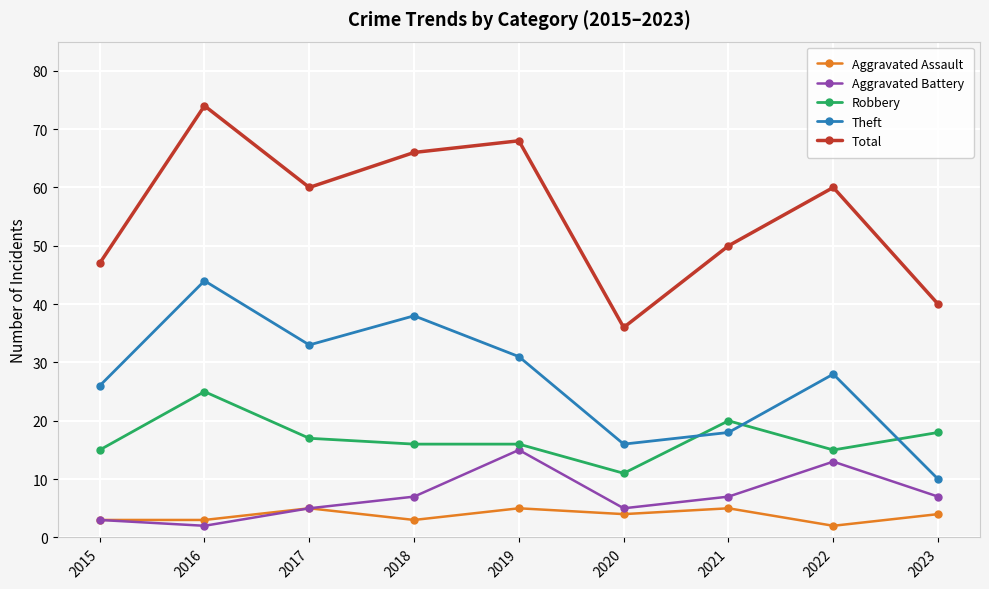

Which category has the highest value in the Total series?

2016